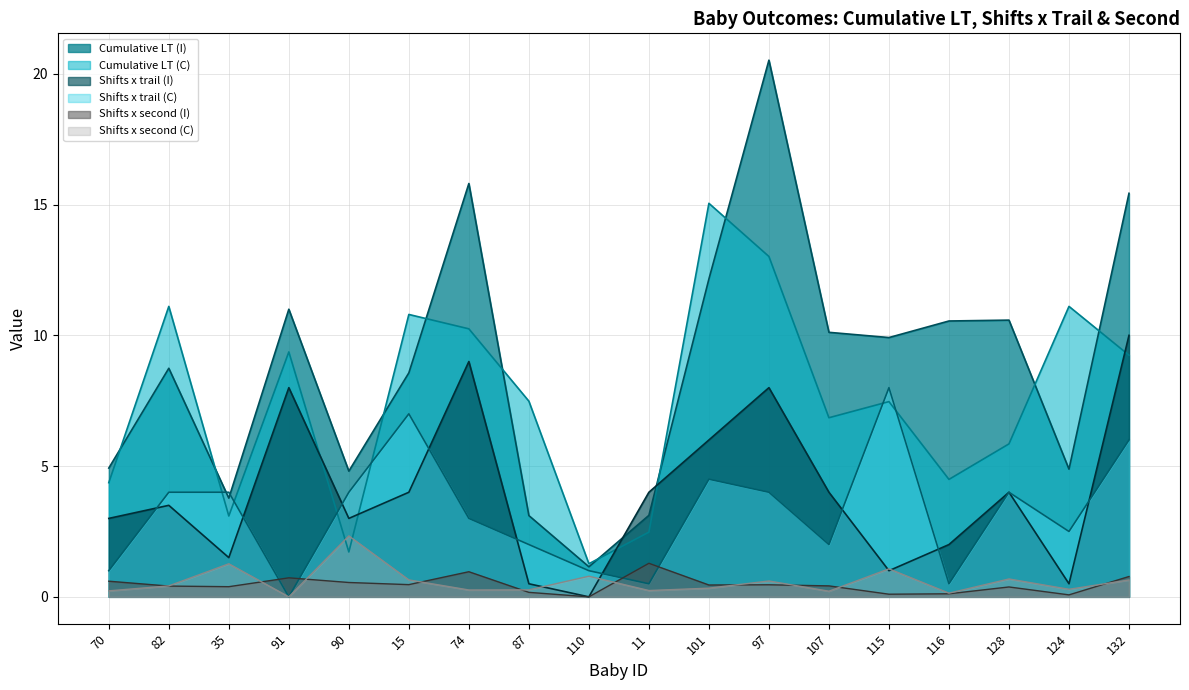

Where does the Cumulative LT (I) series first go above 9?

91